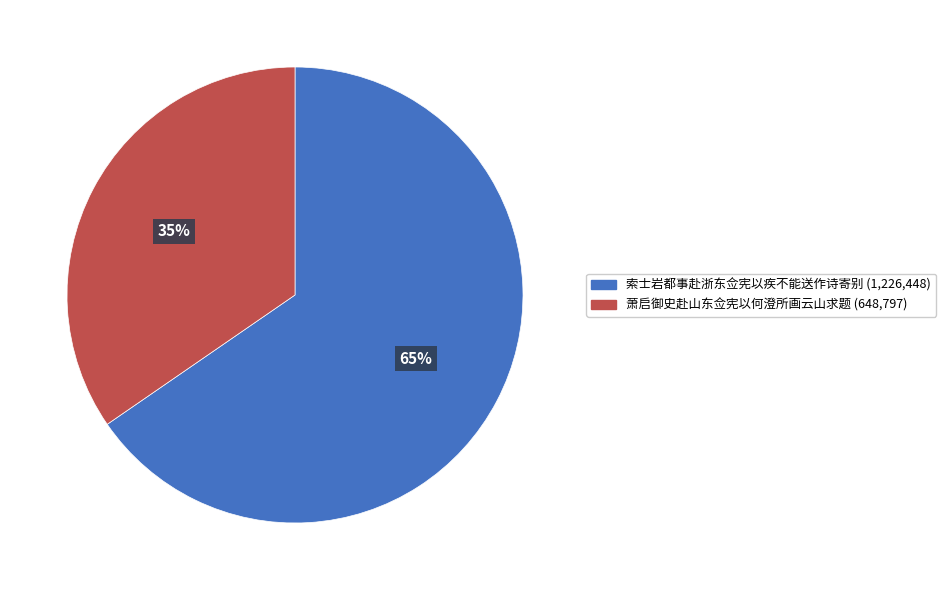

Is 萧启御史赴山东佥宪以何澄所画云山求题 the majority of the pie?

No